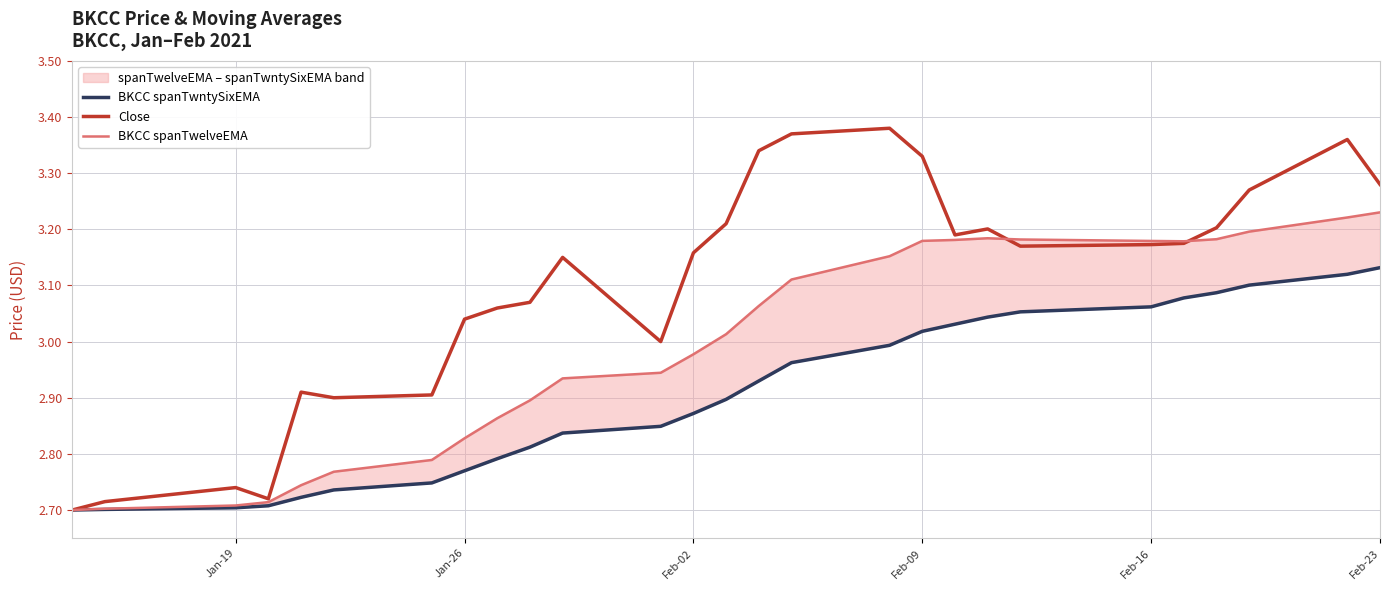

The Close series shows 5.5 at Feb-23. True or false?

False